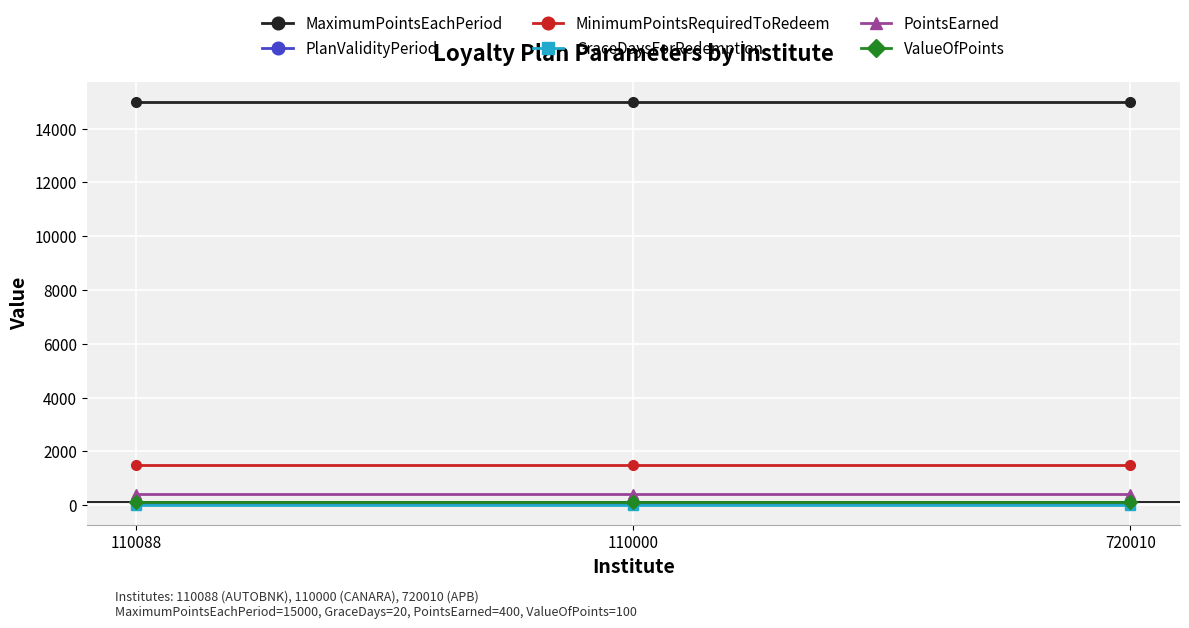

What is the total value across all series at 720010?

17045